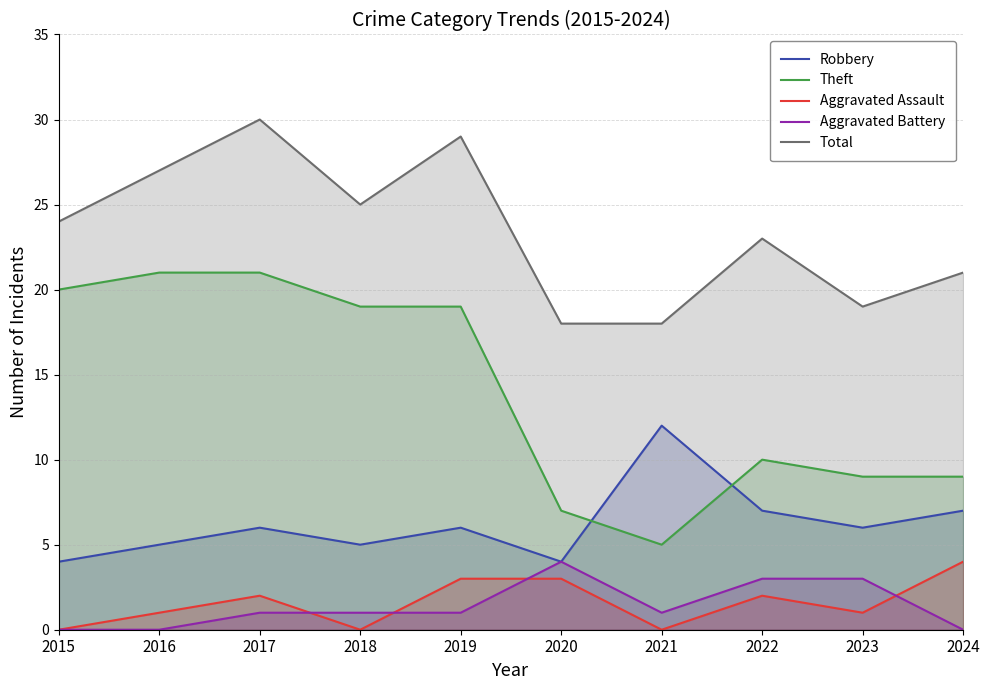

True or false: Theft and Total cross at least once.

False